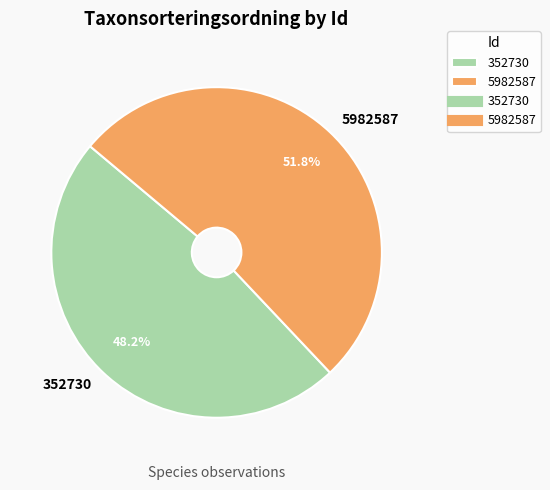

What percentage is NOT represented by 5982587?

48.2%